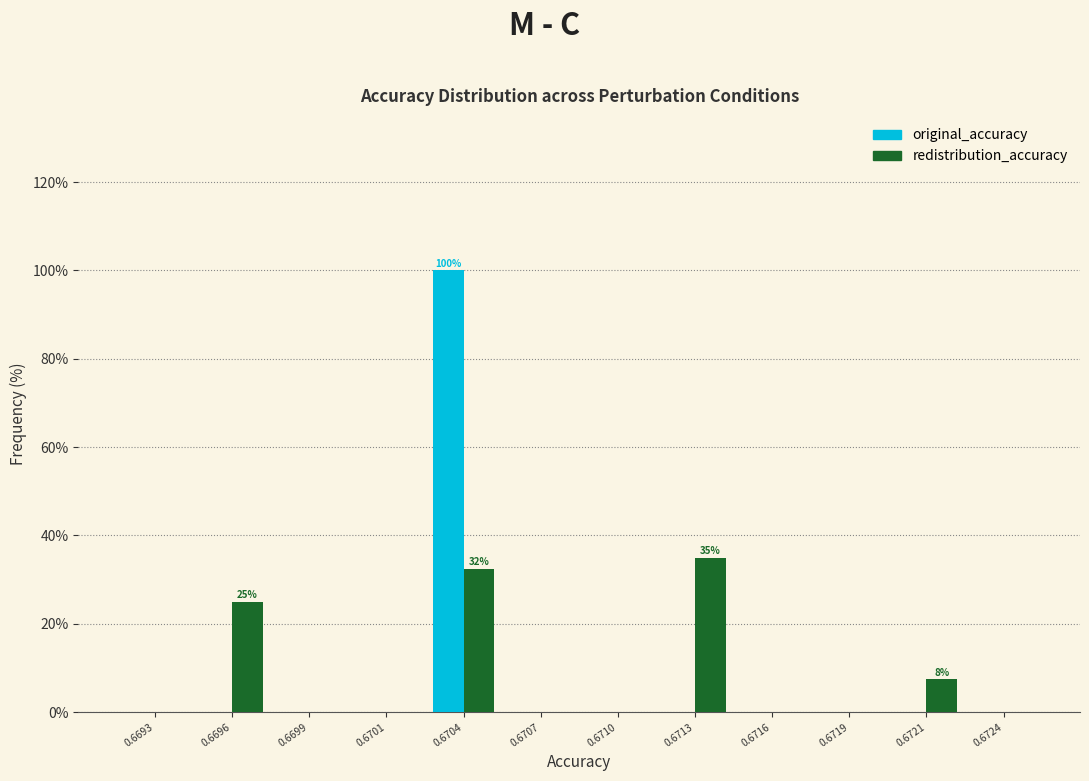

Reading left to right, list all the values displayed in this chart.

original_accuracy: 0.6693=0.0	0.6696=0.0	0.6699=0.0	0.6701=0.0	0.6704=100.0	0.6707=0.0	0.6710=0.0	0.6713=0.0	0.6716=0.0	0.6719=0.0	0.6721=0.0	0.6724=0.0
redistribution_accuracy: 0.6693=0.0	0.6696=25.0	0.6699=0.0	0.6701=0.0	0.6704=32.5	0.6707=0.0	0.6710=0.0	0.6713=35.0	0.6716=0.0	0.6719=0.0	0.6721=7.5	0.6724=0.0